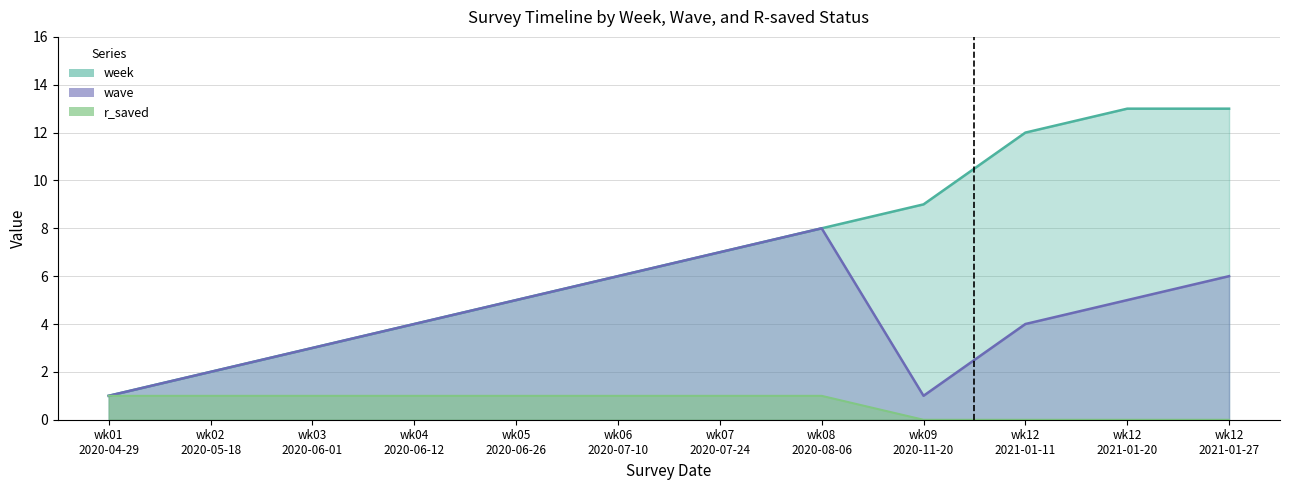

Which label corresponds to the smallest value in the chart?

wk09
2020-11-20